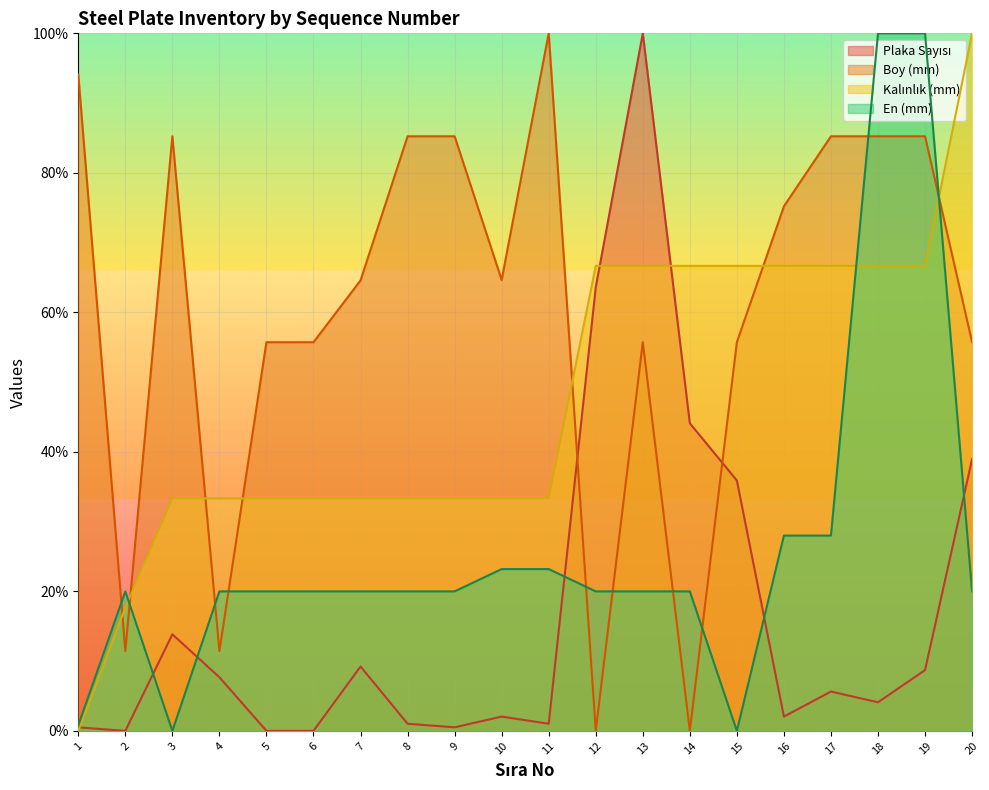

Which label corresponds to the largest value in the chart?

13